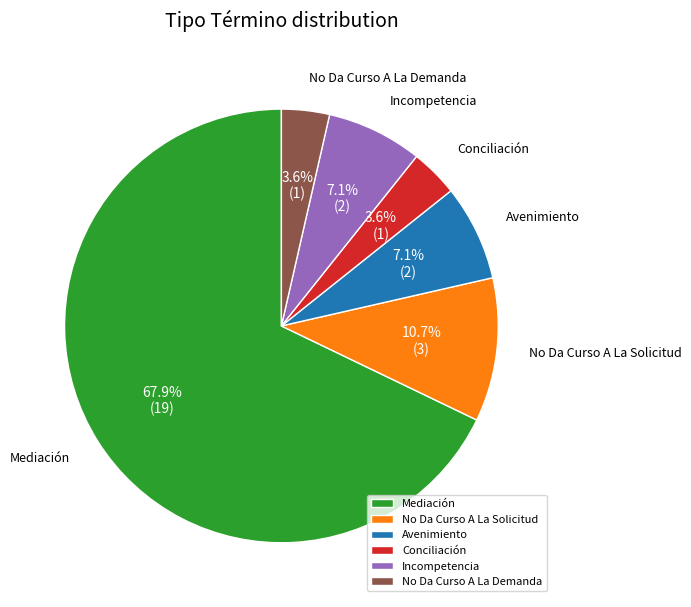

Is there a majority slice in this chart?

Yes